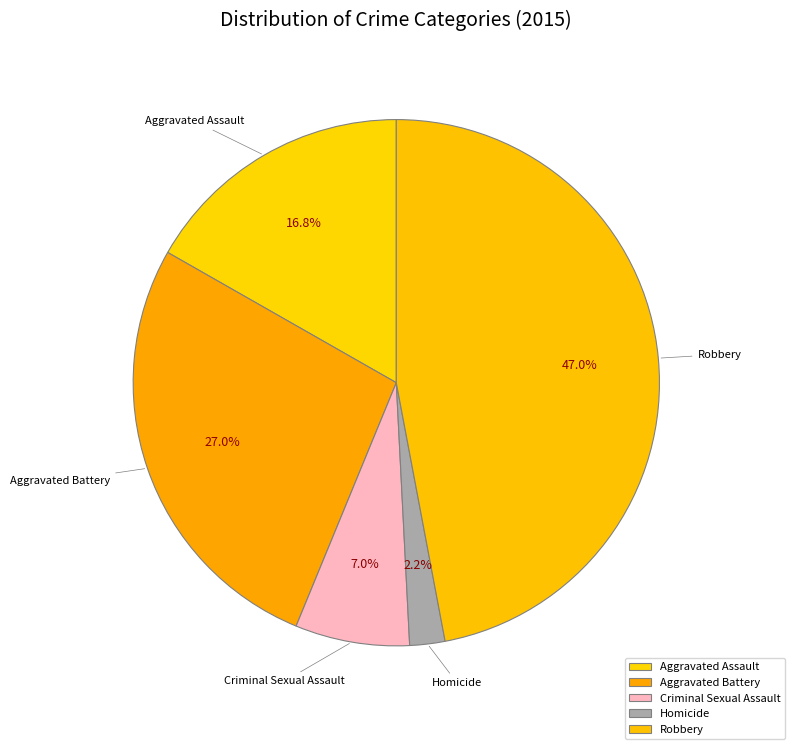

To the nearest percent, what percentage of the pie is Aggravated Assault?

17%